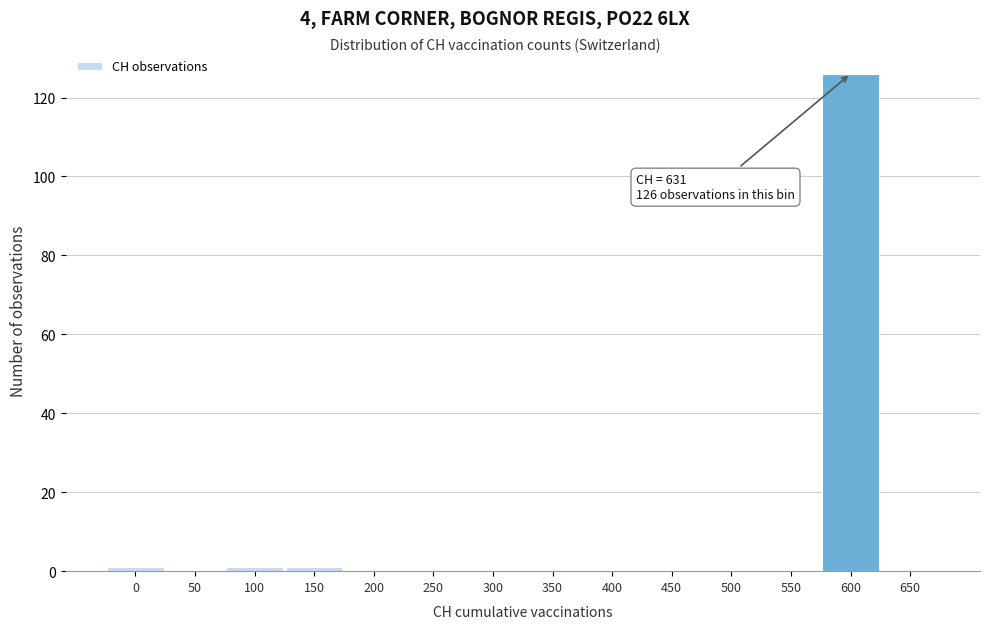

Reading left to right, transcribe all the data shown in this chart.

0=1	50=0	100=1	150=1	200=0	250=0	300=0	350=0	400=0	450=0	500=0	550=0	600=126	650=0